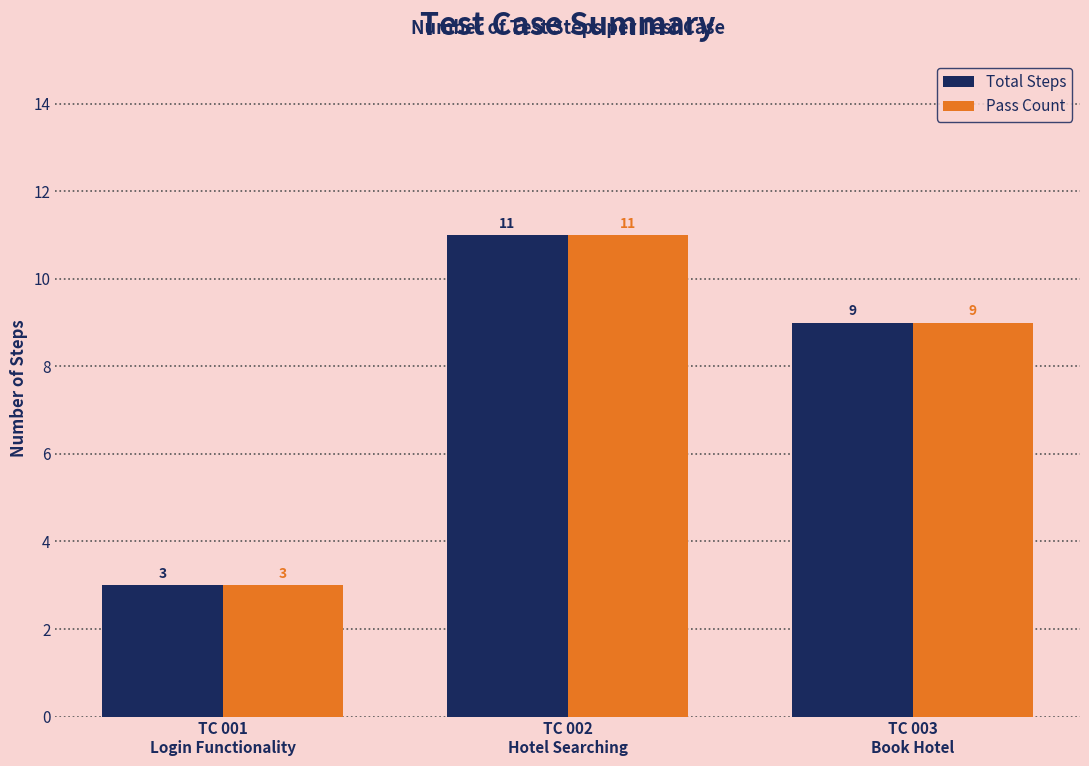

What is the sum of the Total Steps values at TC 003
Book Hotel and TC 002
Hotel Searching?

20